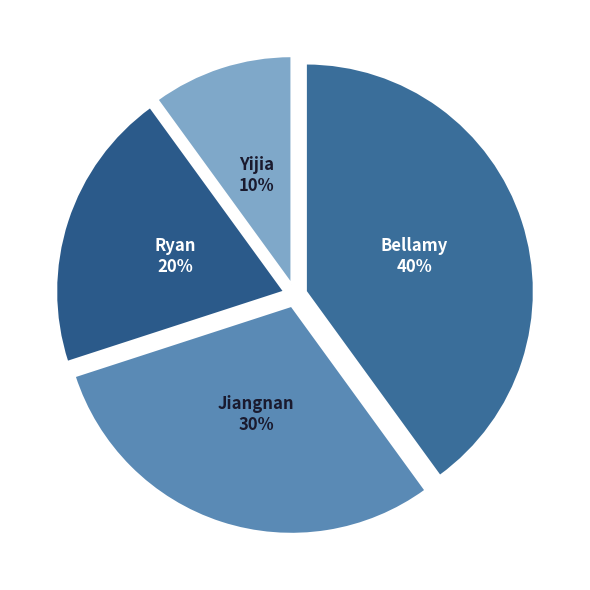

To the nearest percent, what percentage of the pie is Ryan?

20%